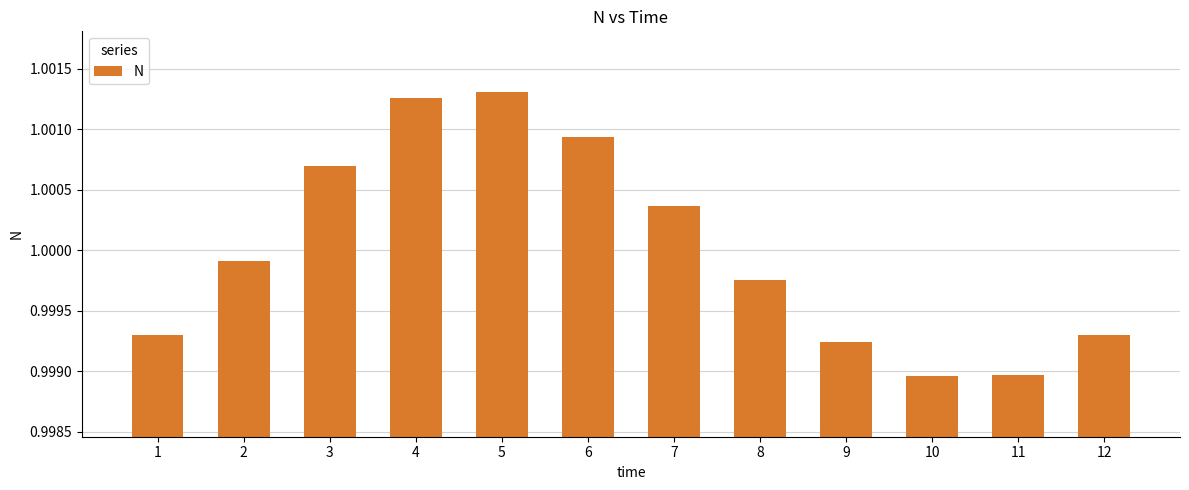

What is the sum of the values at 8 and 4?

2.0